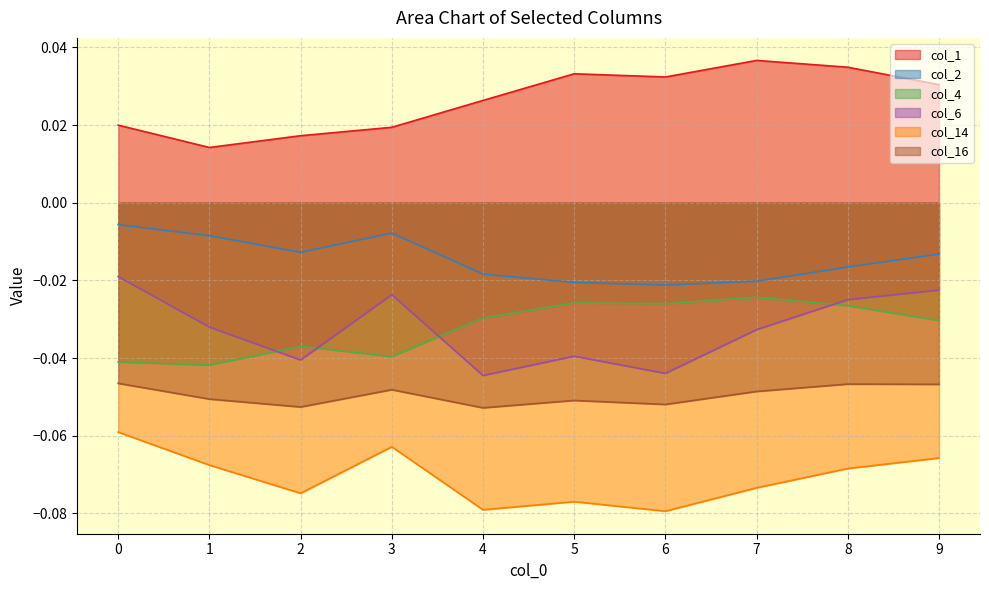

What is the value of the col_14 point at the 6th from the left?

-0.1